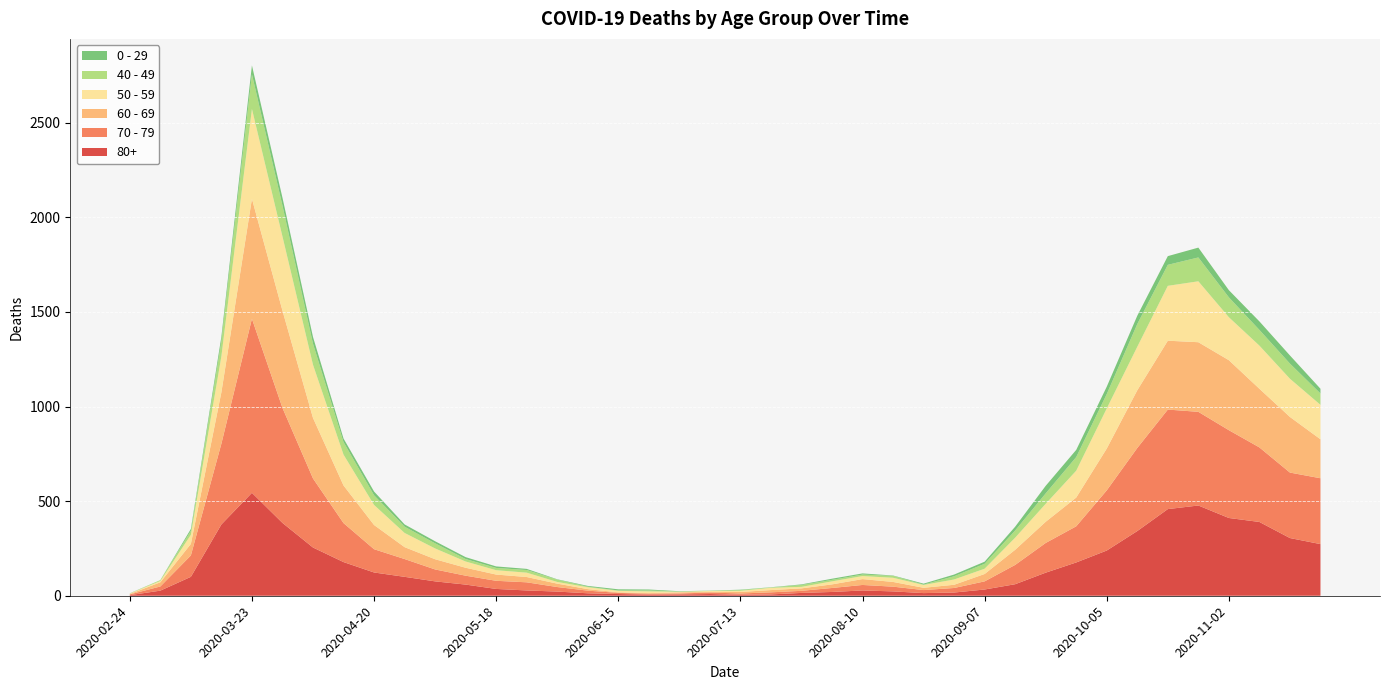

Reading left to right, list all the values displayed in this chart.

80+: 3	27	100	377	544	385	255	178	123	100	76	59	36	28	22	13	9	6	7	9	5	7	15	20	28	23	14	17	33	61	122	176	239	342	458	477	411	390	305	273
70 - 79: 4	22	113	427	920	608	365	206	123	94	63	47	43	43	24	14	6	5	5	8	7	11	11	21	29	25	16	24	43	102	157	191	318	439	526	495	464	394	346	348
60 - 69: 2	22	61	272	634	514	320	199	128	63	54	42	33	28	18	8	3	3	6	3	8	12	13	19	31	25	12	17	39	80	112	152	221	305	364	368	370	310	294	206
50 - 59: 3	7	48	190	475	392	281	163	106	75	57	33	23	23	9	10	8	9	3	5	6	12	8	16	16	22	15	28	28	64	95	142	212	230	290	322	227	228	202	182
40 - 49: 0	5	21	79	183	163	111	66	51	33	27	13	12	14	12	3	2	5	1	1	4	2	10	8	8	10	2	17	26	38	55	72	76	120	111	126	105	83	80	60
0 - 29: 1	0	10	25	47	42	36	19	20	12	11	10	8	6	2	4	6	5	2	1	2	1	3	6	6	2	5	9	11	20	40	38	39	44	46	52	38	45	43	25